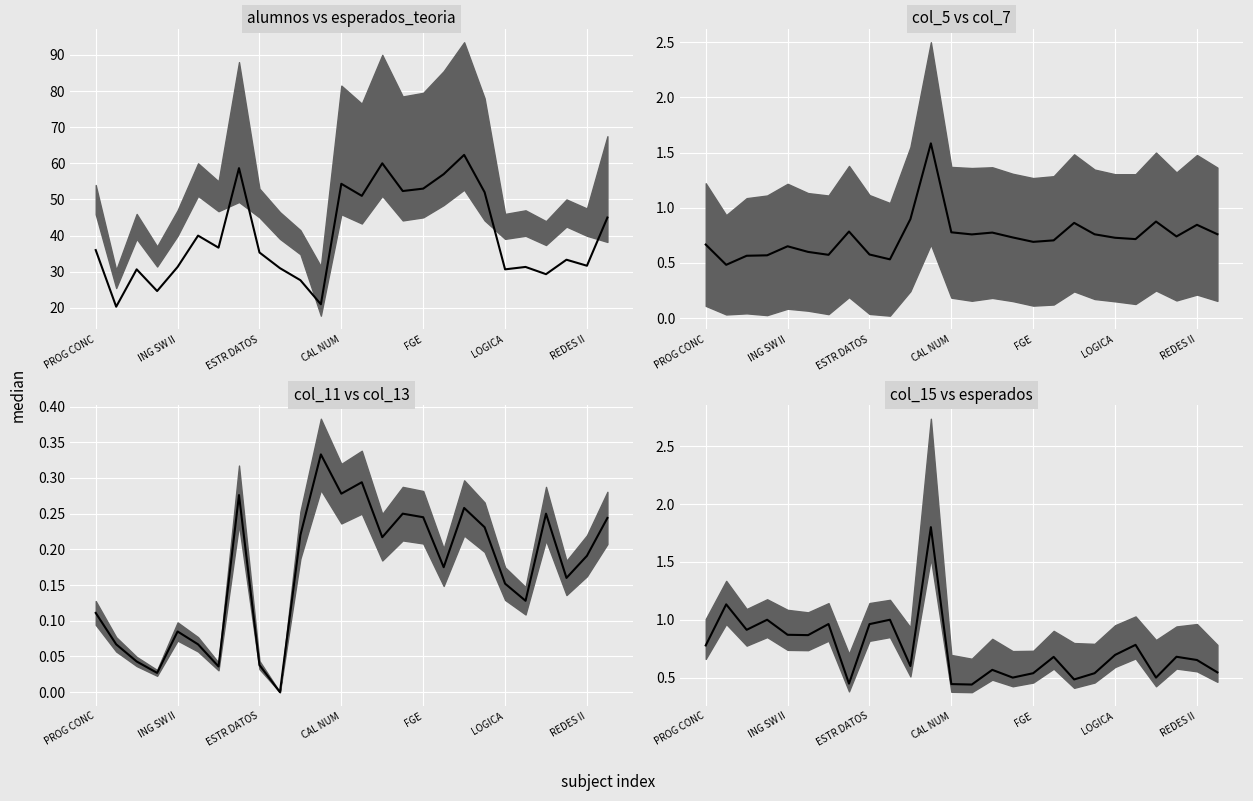

Is it true that the value at LOGICA is 1.3?

False